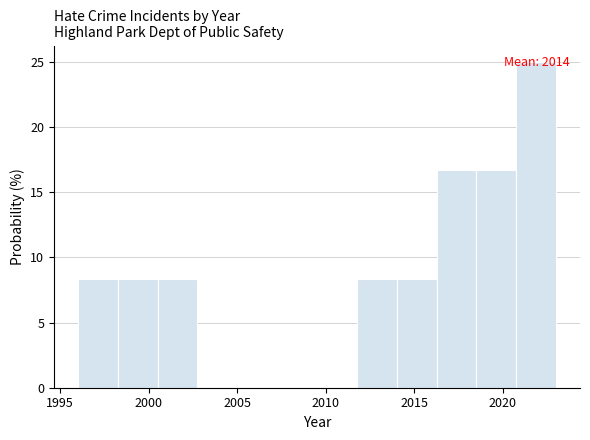

Which range on the x-axis has the tallest bar?

2020.75 to 2023.00